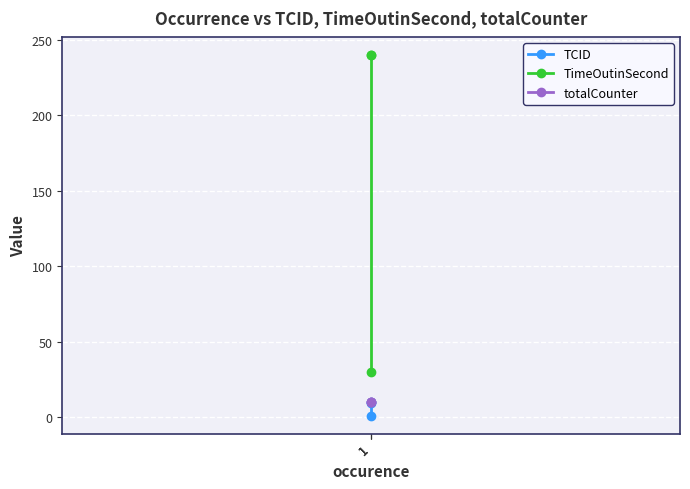

The value of totalCounter at 1 is 17. True or false?

False